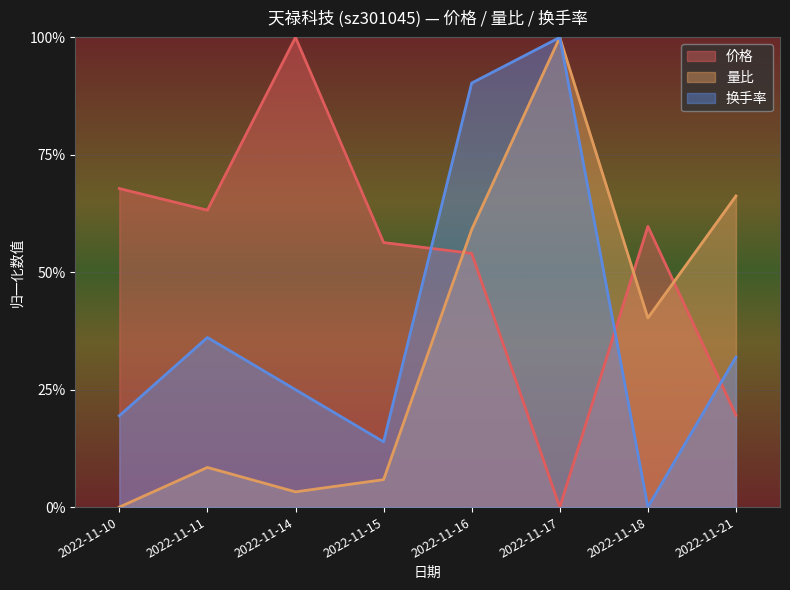

What are all the series names shown in the legend?

价格, 量比, 换手率